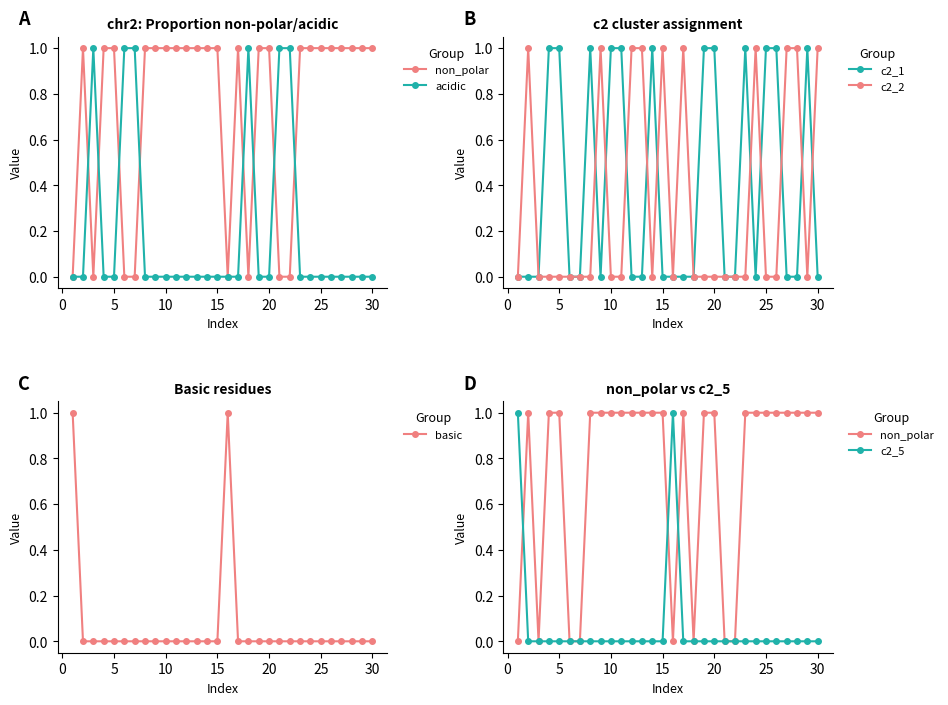

How many data points in acidic are above 0?

6